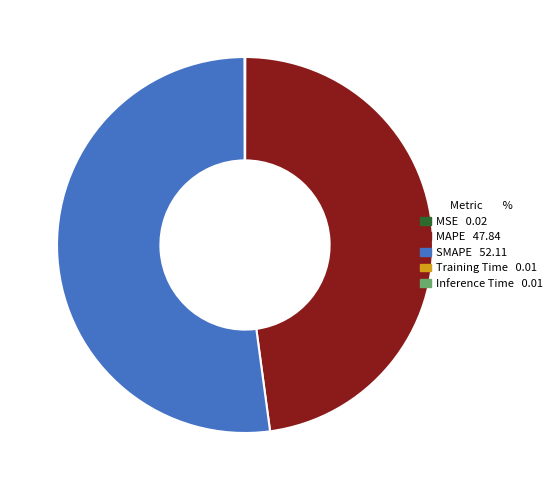

Which slice is the largest?

SMAPE